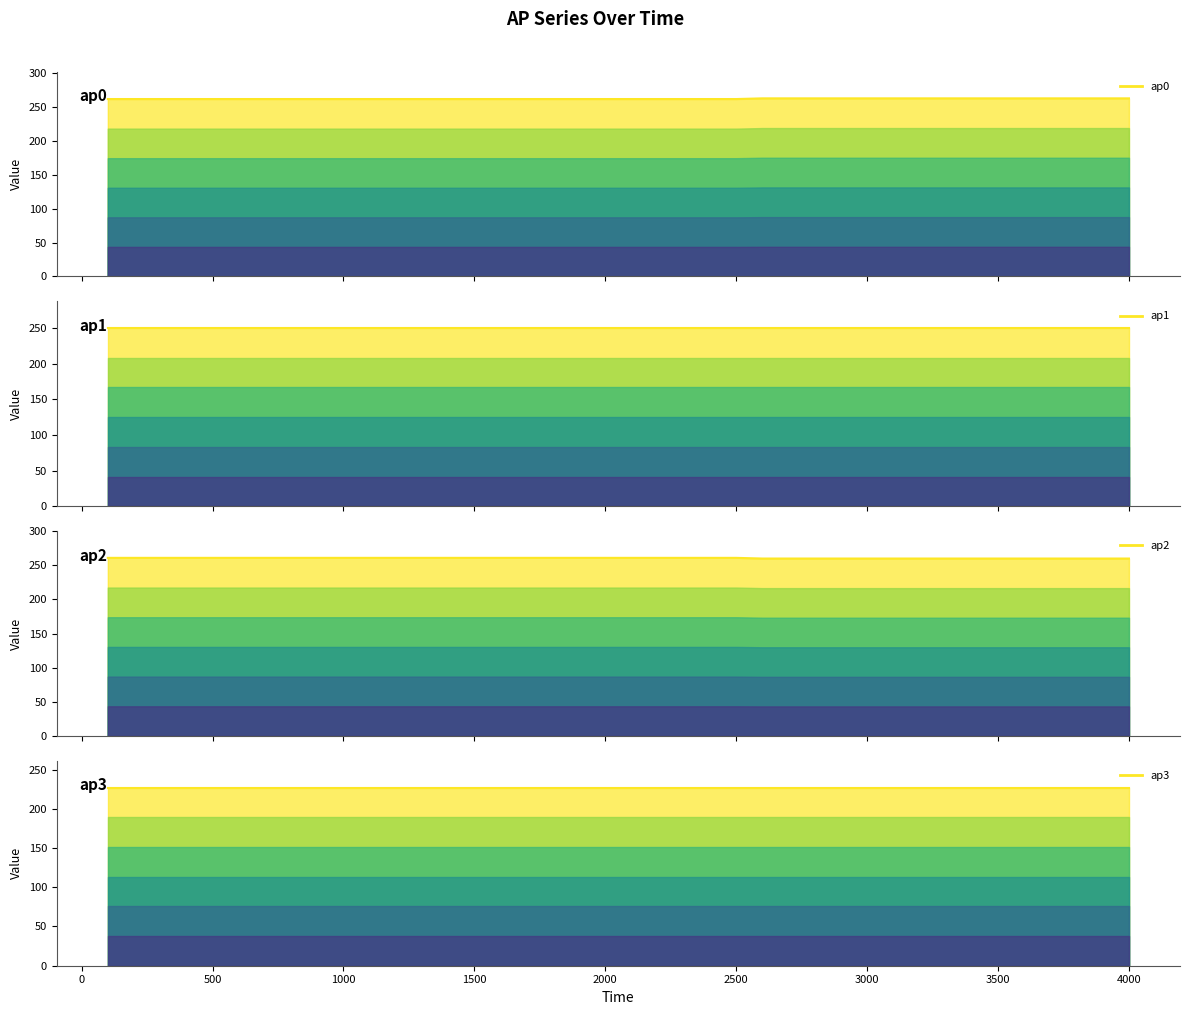

The value of ap0 at 500 is 362. True or false?

False